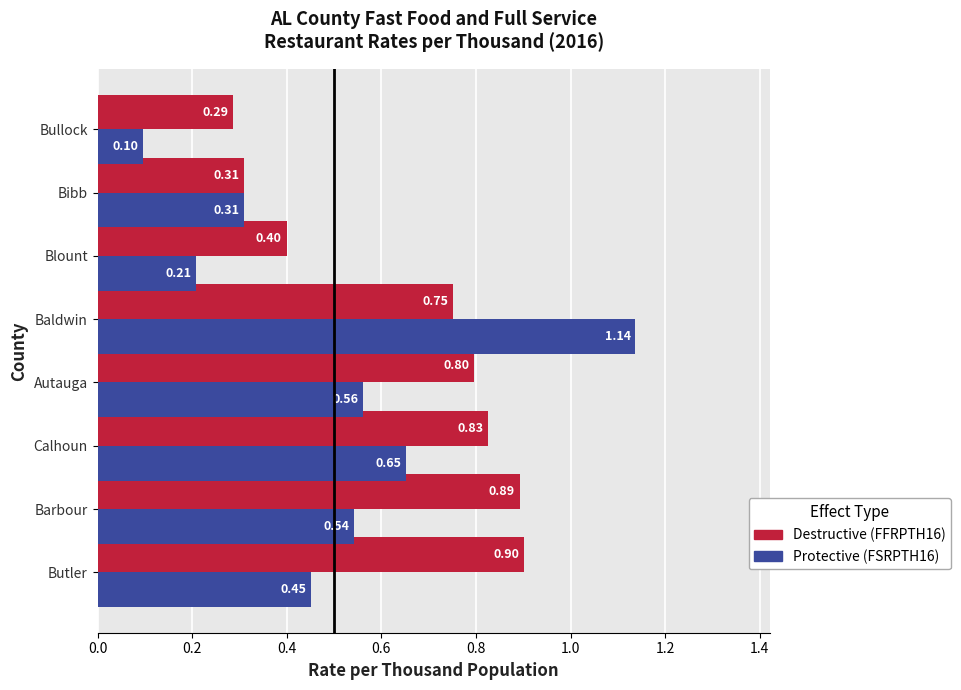

Which label corresponds to the largest value in the chart?

Baldwin